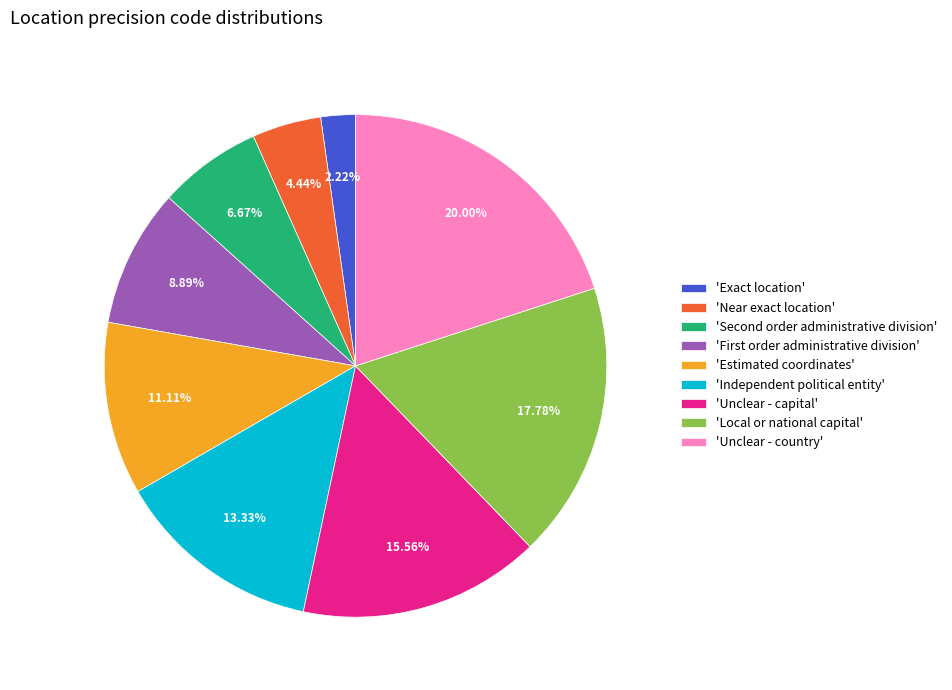

Does any single category account for the majority?

No